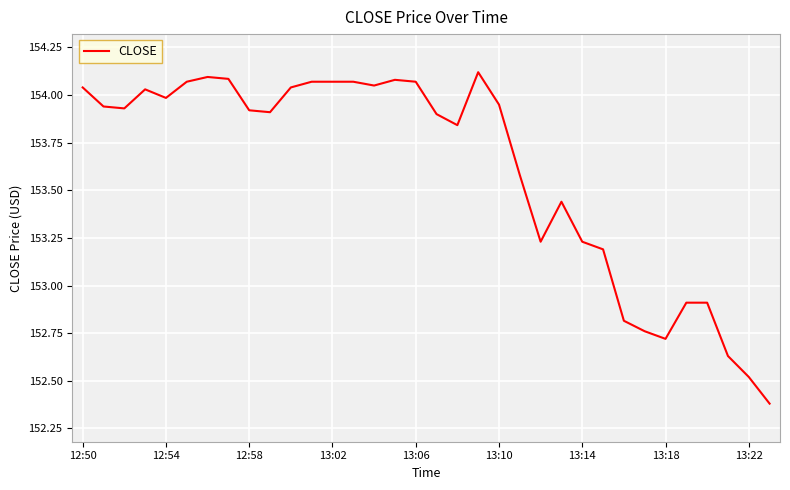

What is the smallest value displayed?

152.4